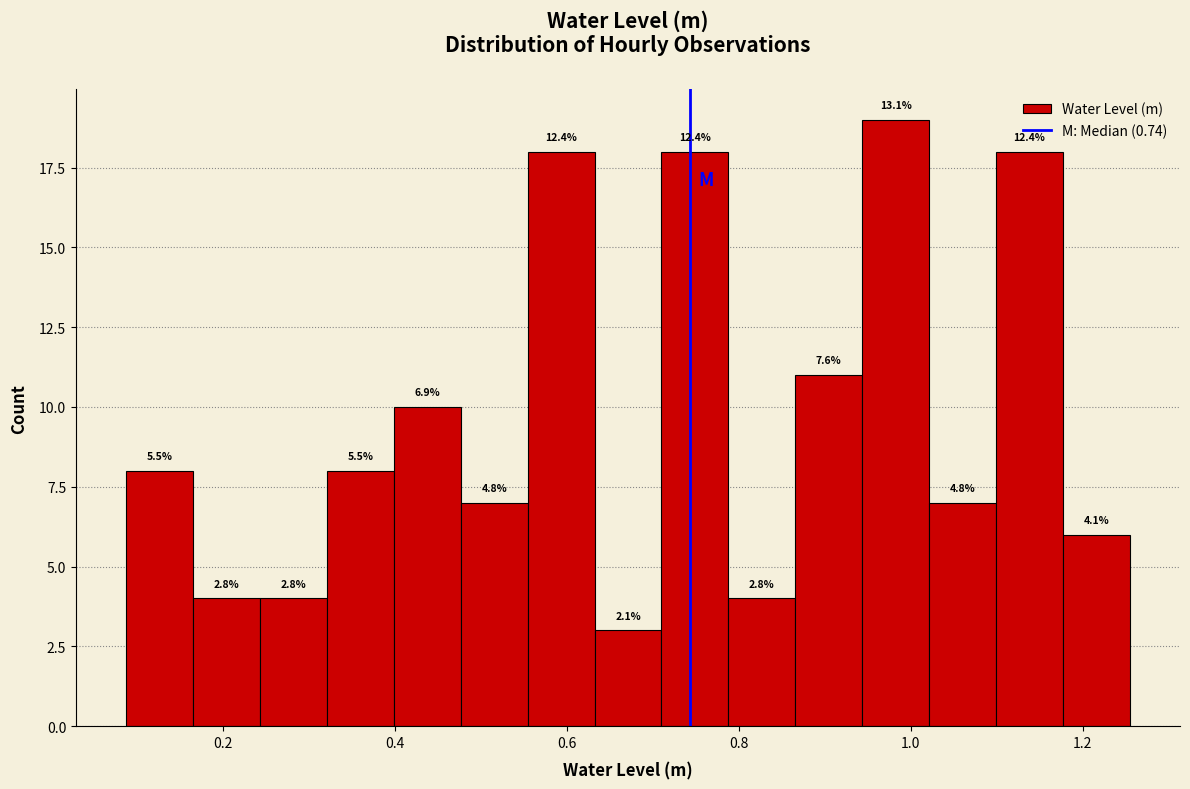

Read against the x-axis, roughly where is the centre of the tallest bar?

0.98